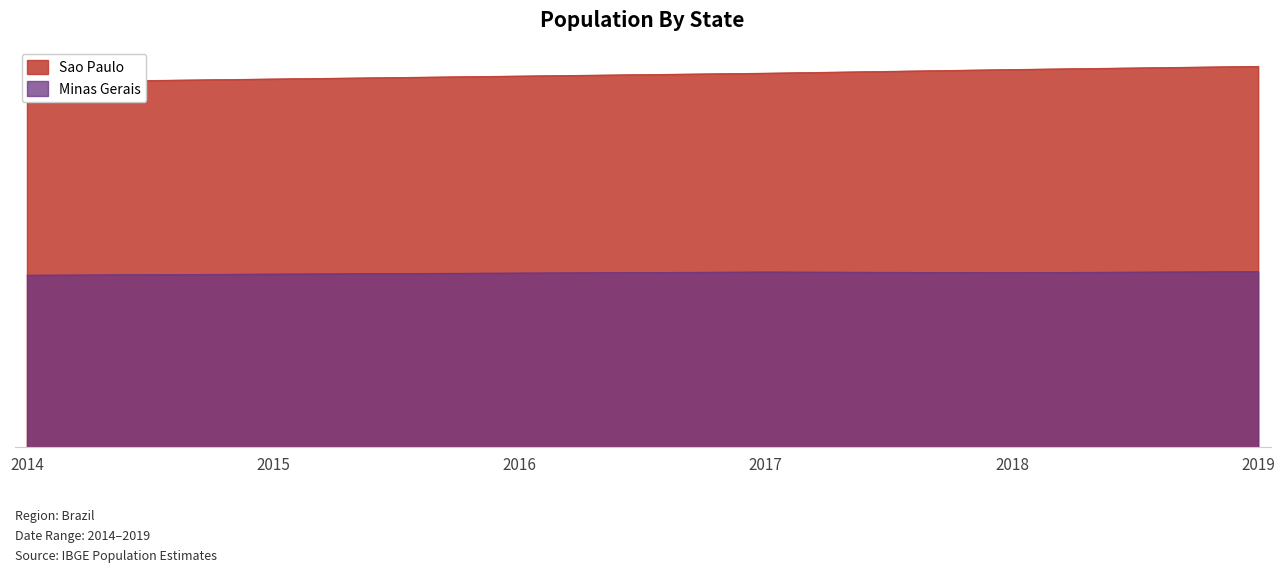

Where is the first local minimum for Minas Gerais?

2018